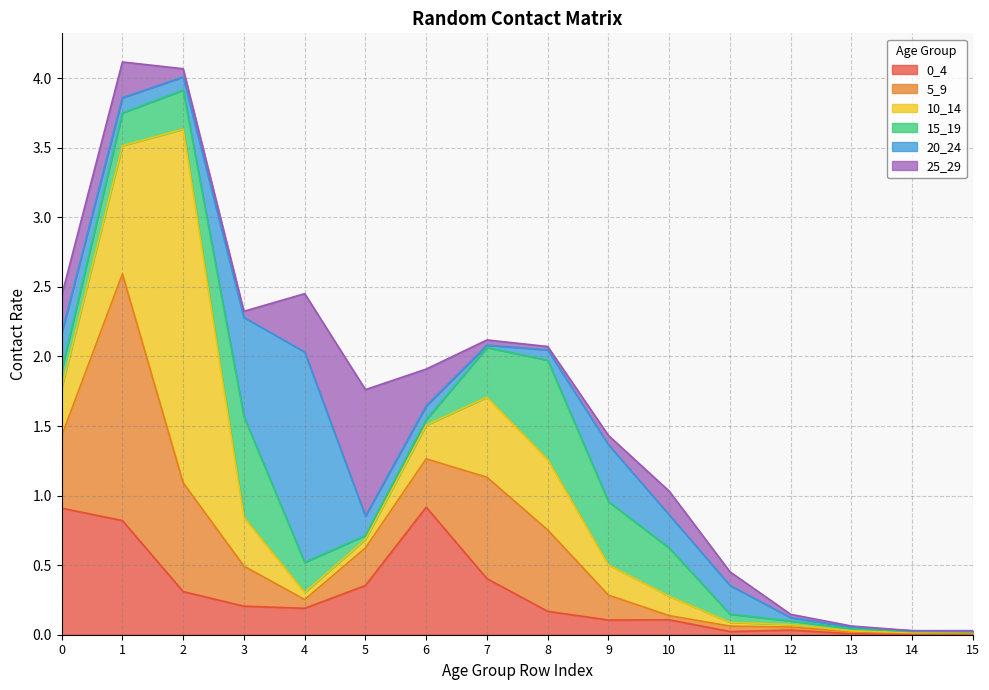

What is the difference between the maximum and second lowest values in the 0_4 series?

0.9